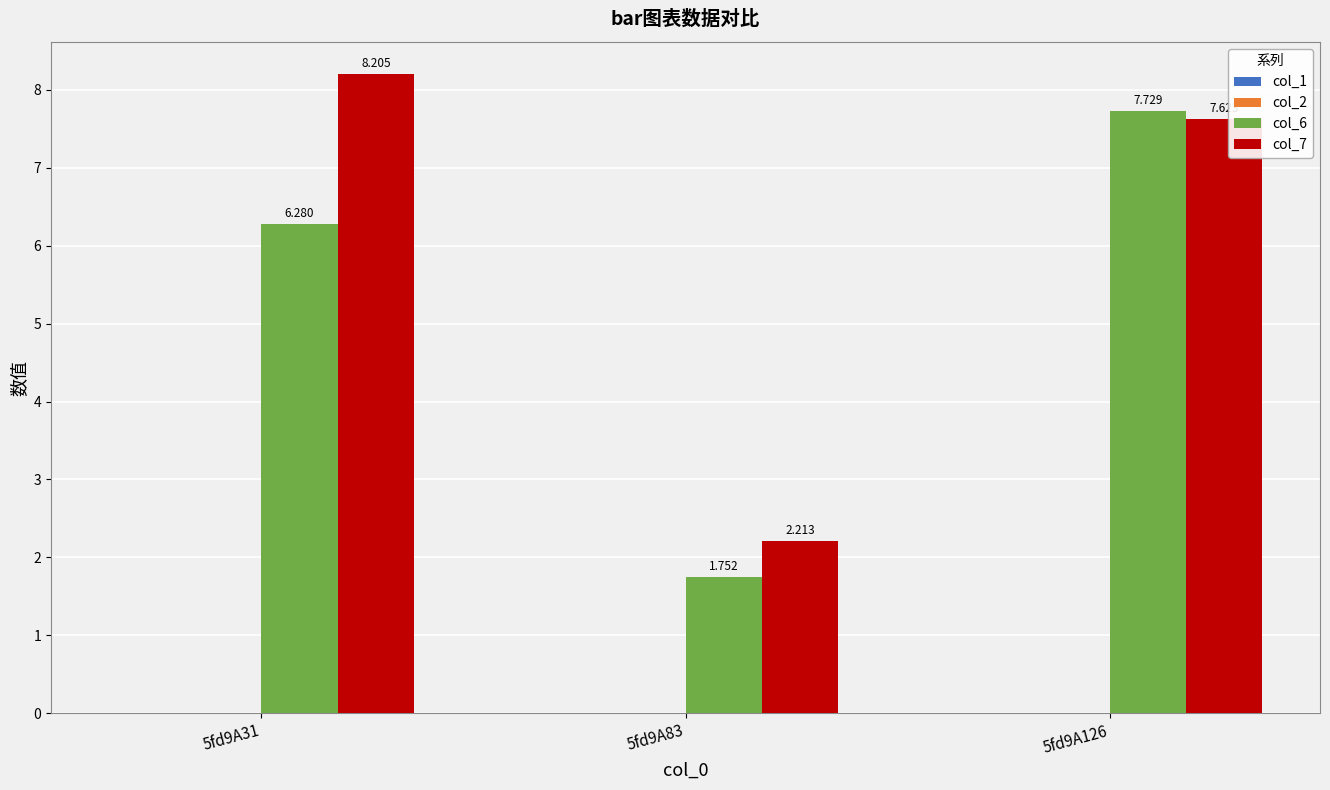

What is the total value across all series at 5fd9A126?

15.4